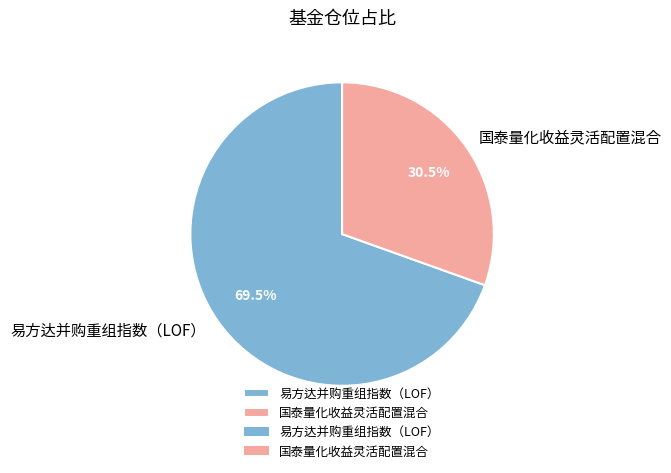

Approximately how many times larger is the value at 易方达并购重组指数（LOF） compared to 国泰量化收益灵活配置混合?

2.3